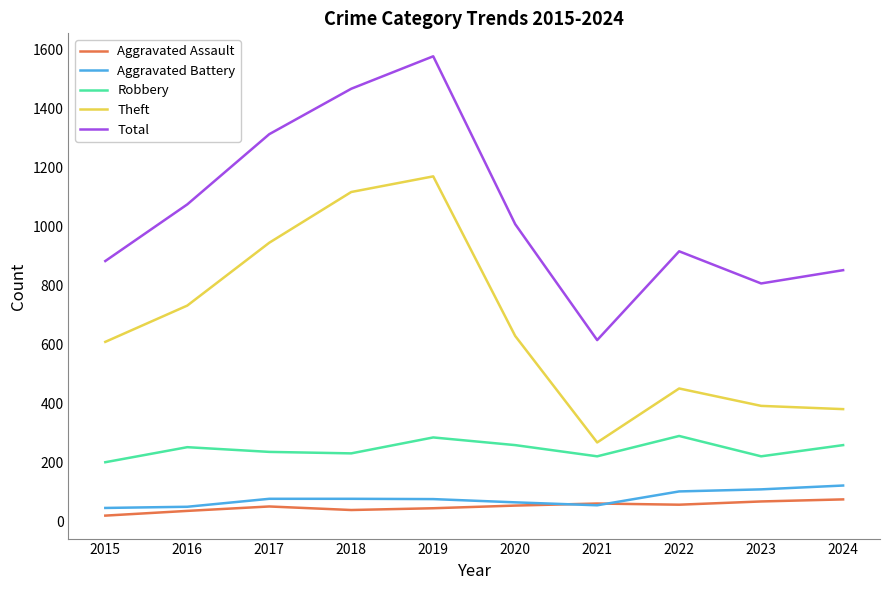

How many values in the Aggravated Assault series are below 53?

5